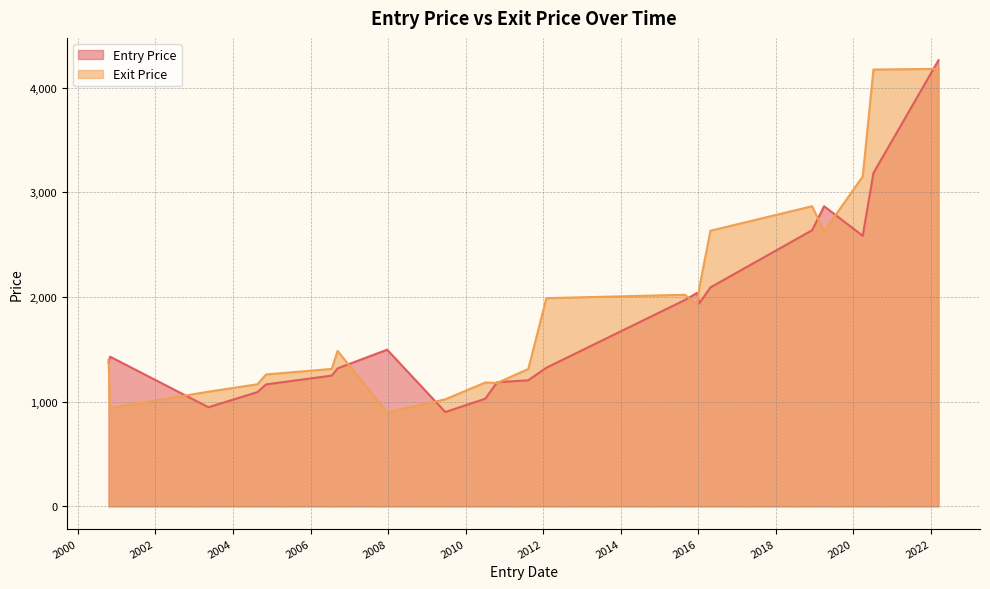

Which series has the widest spread of values?

Entry Price